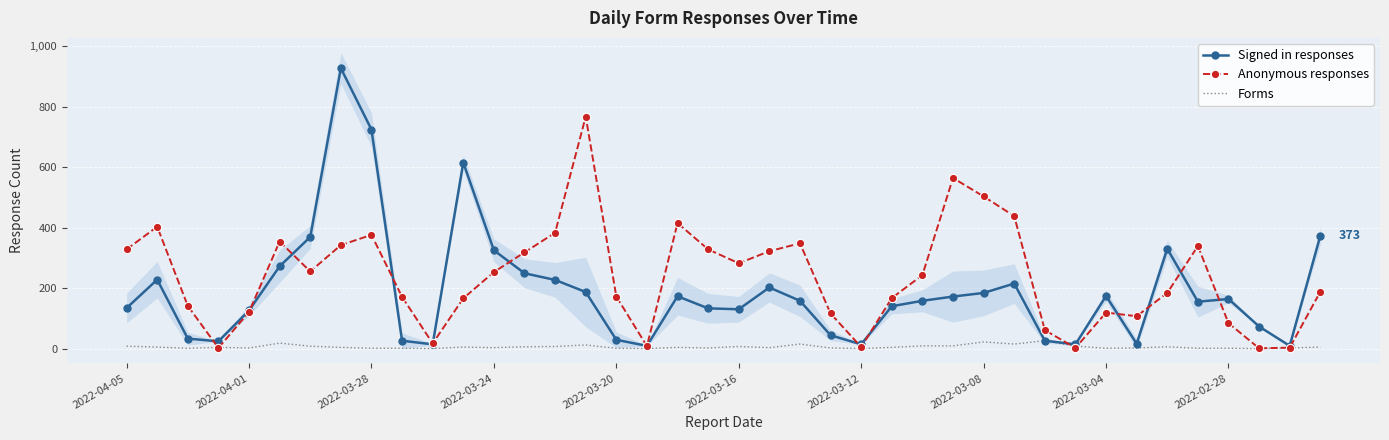

How many lines are shown in the chart?

3